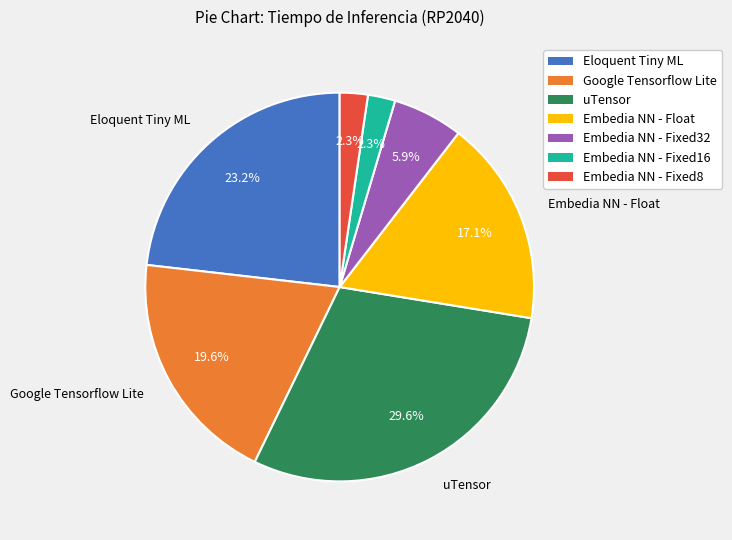

Between uTensor and Embedia NN - Fixed32, which is larger?

uTensor